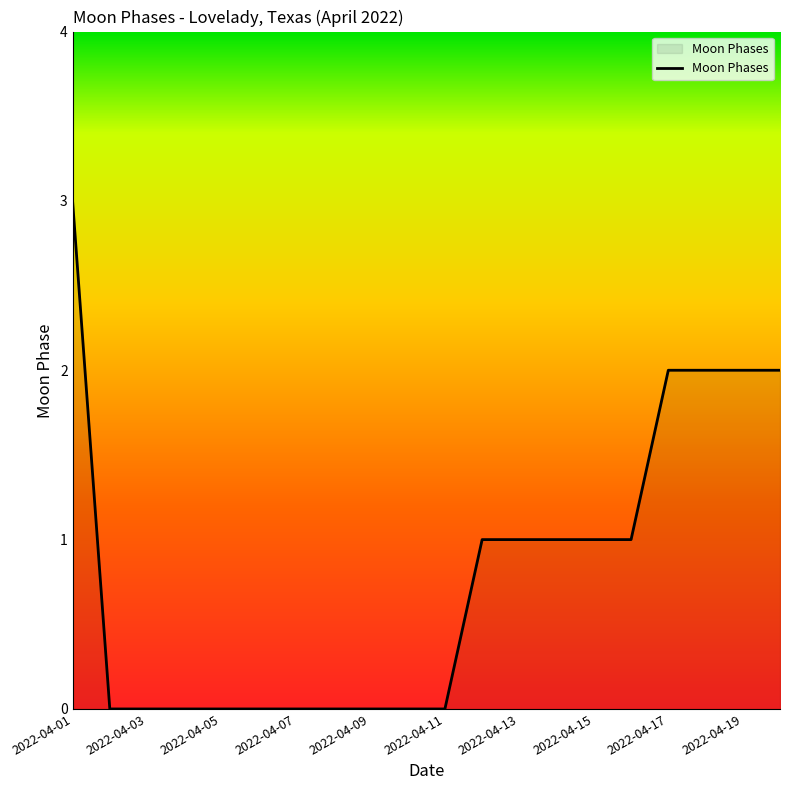

What is the greatest value displayed?

3